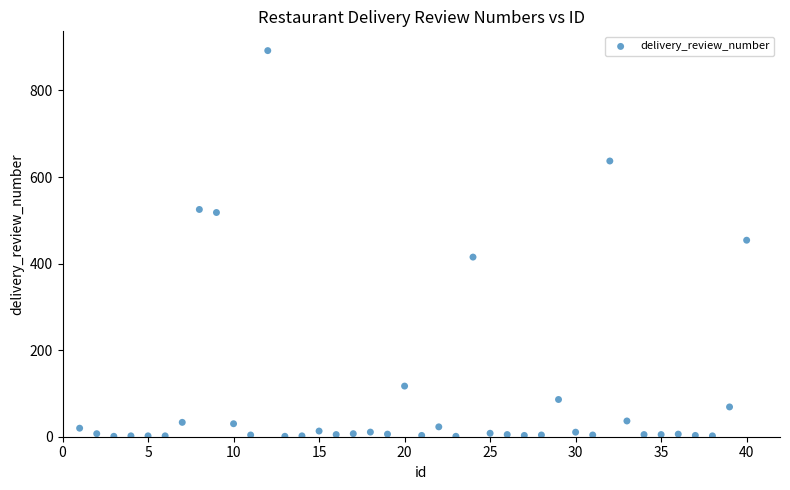

What is the range of Y values (max minus min)?

891.0